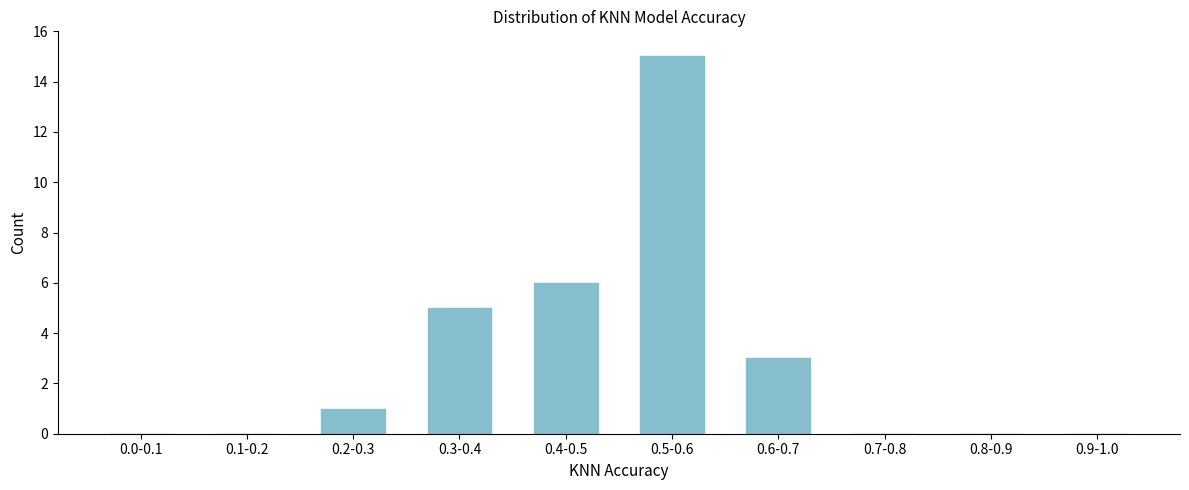

Reading left to right, extract all data points from this chart.

0.0-0.1=0	0.1-0.2=0	0.2-0.3=1	0.3-0.4=5	0.4-0.5=6	0.5-0.6=15	0.6-0.7=3	0.7-0.8=0	0.8-0.9=0	0.9-1.0=0